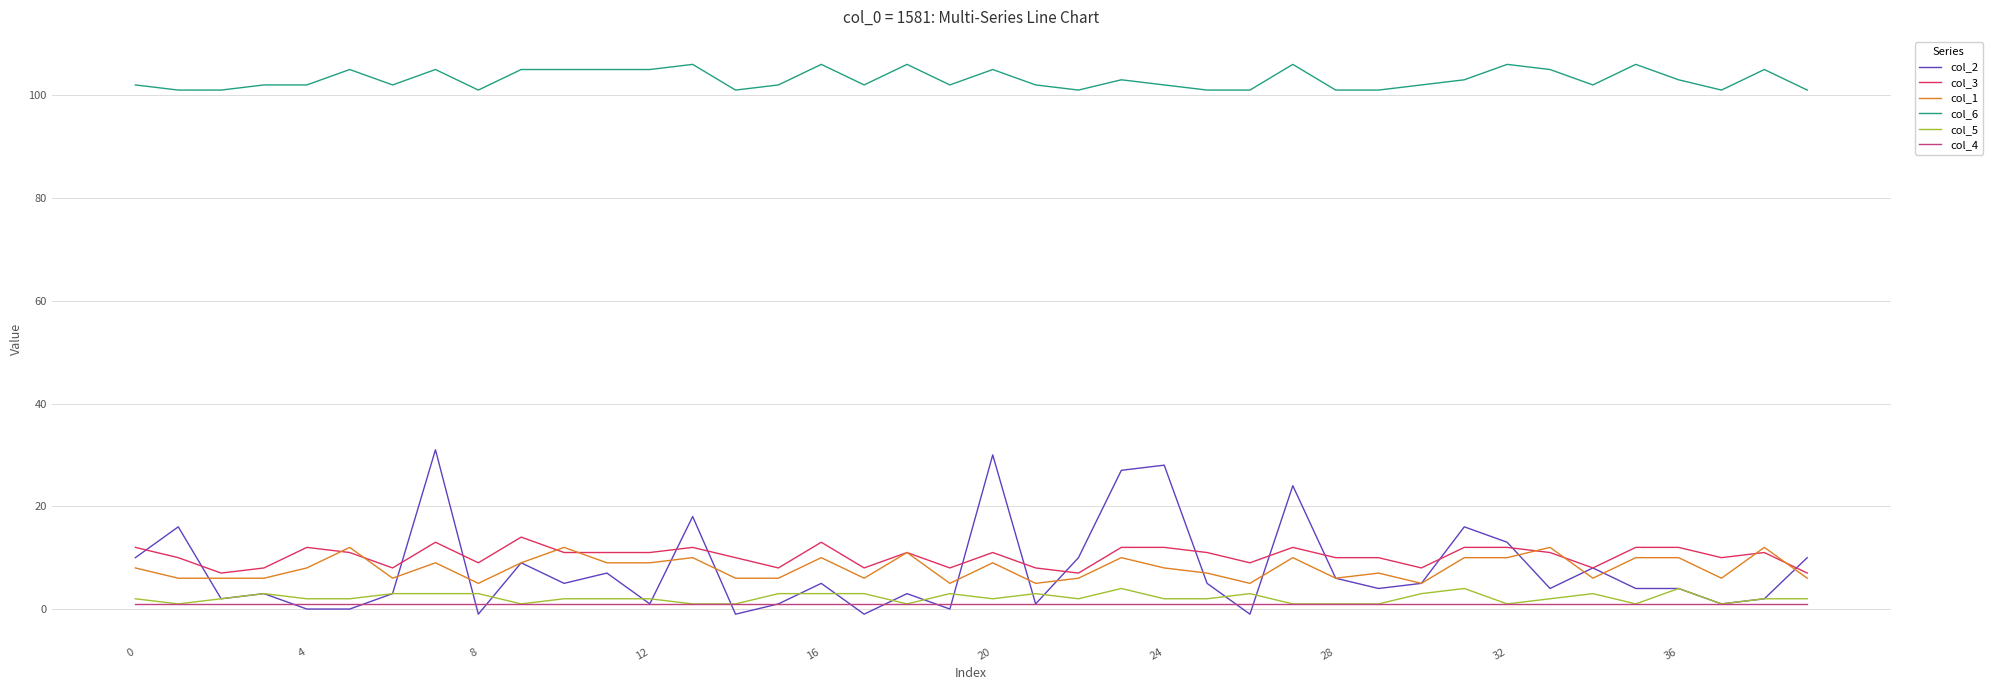

Reading left to right, transcribe all the data shown in this chart.

col_2: 10	16	2	3	0	0	3	31	-1	9	5	7	1	18	-1	1	5	-1	3	0	30	1	10	27	28	5	-1	24	6	4	5	16	13	4	8	4	4	1	2	10
col_3: 12	10	7	8	12	11	8	13	9	14	11	11	11	12	10	8	13	8	11	8	11	8	7	12	12	11	9	12	10	10	8	12	12	11	8	12	12	10	11	7
col_1: 8	6	6	6	8	12	6	9	5	9	12	9	9	10	6	6	10	6	11	5	9	5	6	10	8	7	5	10	6	7	5	10	10	12	6	10	10	6	12	6
col_6: 102	101	101	102	102	105	102	105	101	105	105	105	105	106	101	102	106	102	106	102	105	102	101	103	102	101	101	106	101	101	102	103	106	105	102	106	103	101	105	101
col_5: 2	1	2	3	2	2	3	3	3	1	2	2	2	1	1	3	3	3	1	3	2	3	2	4	2	2	3	1	1	1	3	4	1	2	3	1	4	1	2	2
col_4: 1	1	1	1	1	1	1	1	1	1	1	1	1	1	1	1	1	1	1	1	1	1	1	1	1	1	1	1	1	1	1	1	1	1	1	1	1	1	1	1